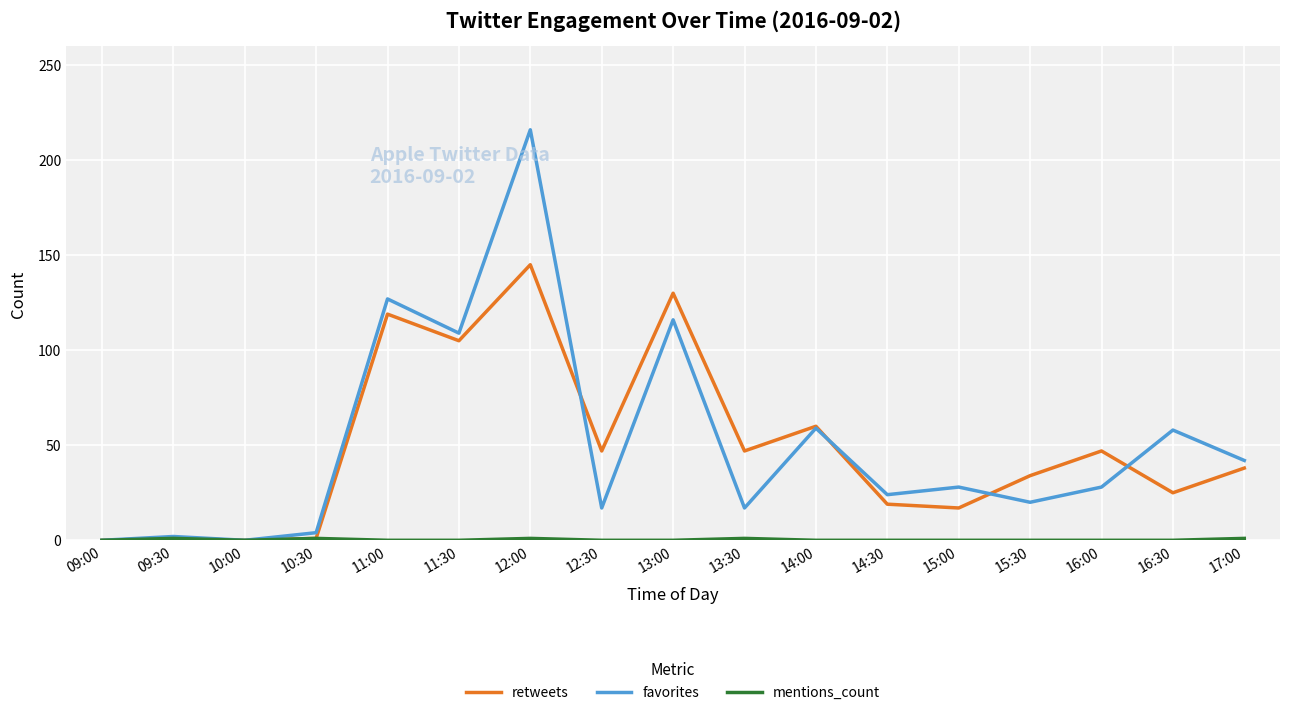

What is the highest value of the retweets series?

145